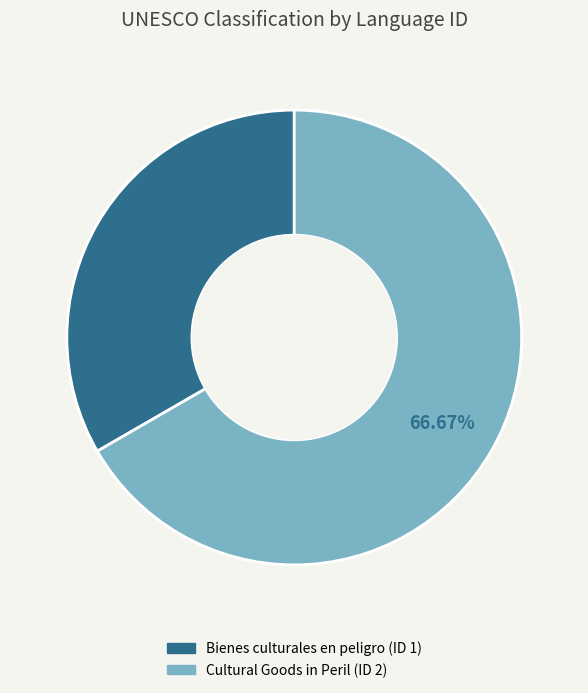

Does any single category account for the majority?

Yes